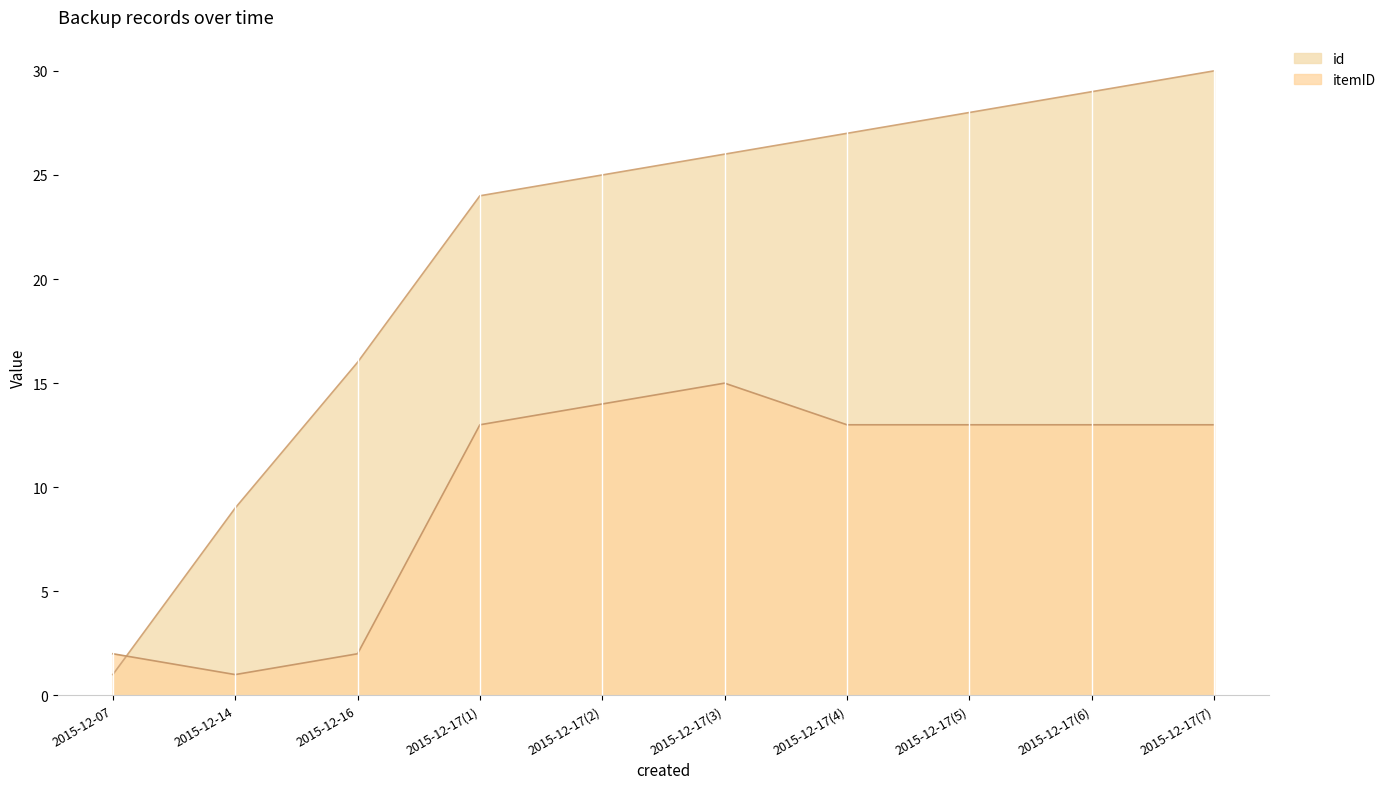

What is the spread (max minus min) of values at 2015-12-17?

11